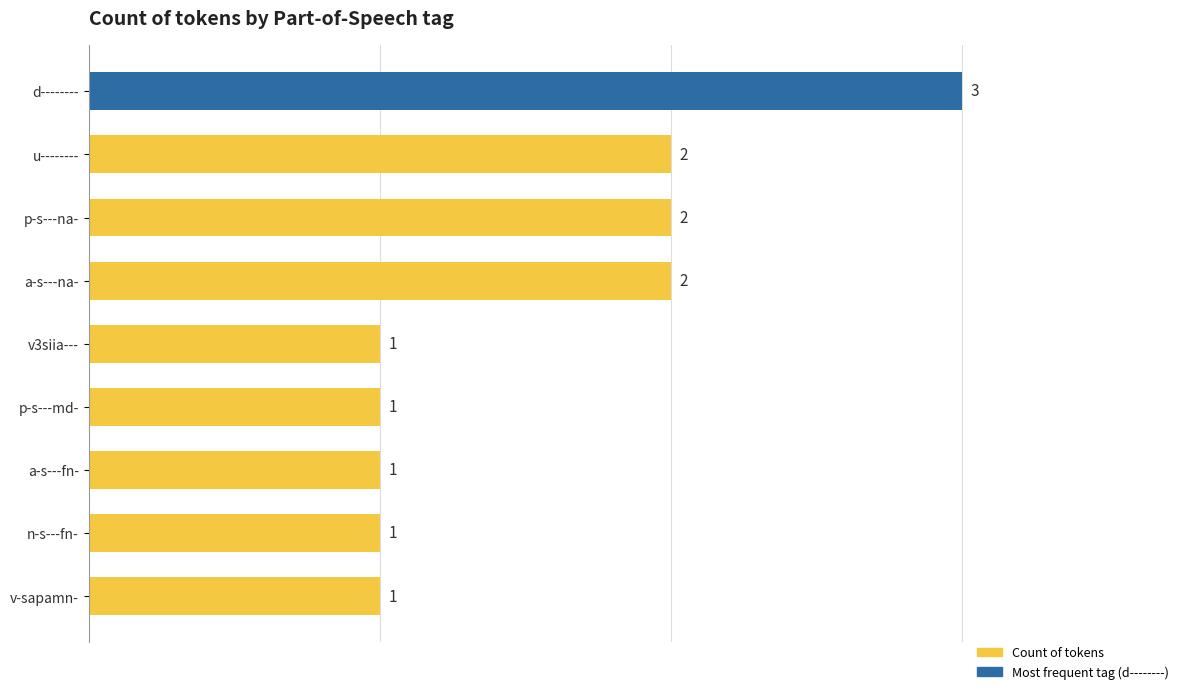

Reading bottom to top, what are all the values shown in this chart?

1	1	1	1	1	2	2	2	3